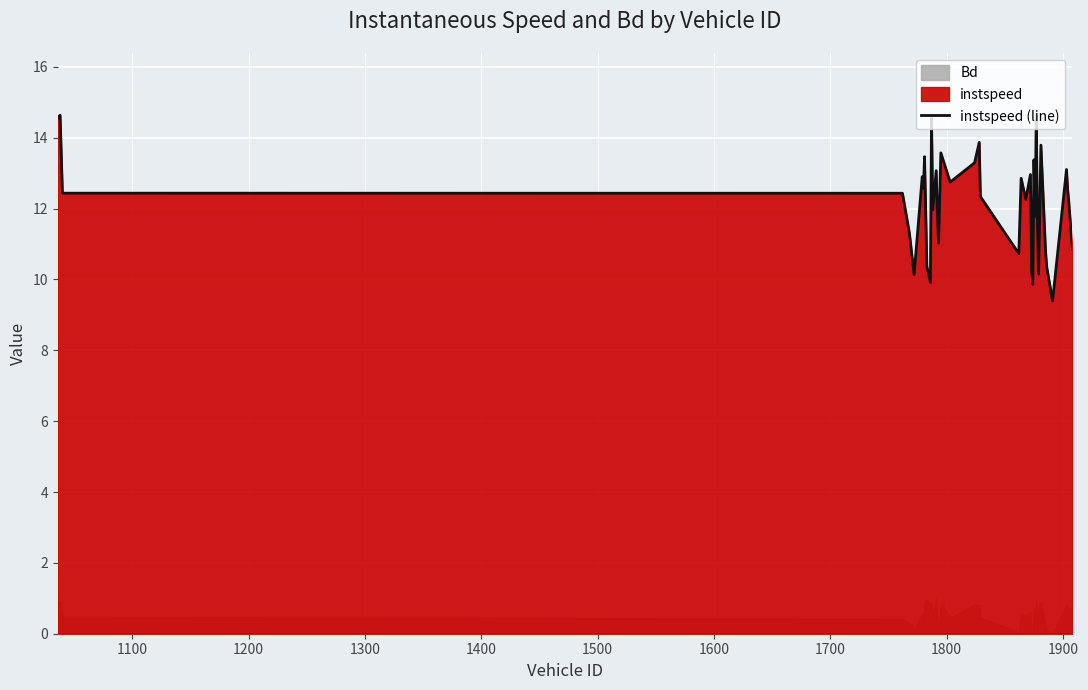

Reading right to left, extract all data points from this chart.

10.9	12.2	12.5	13.1	9.4	10.4	10.8	13.8	10.2	11.6	14.6	11.8	13.4	9.9	10.2	13.0	12.3	12.9	10.7	12.3	13.9	13.3	12.7	13.6	11.0	11.9	13.1	12.0	14.5	9.9	10.4	13.5	12.6	12.9	10.1	11.3	12.4	12.4	14.6	14.6